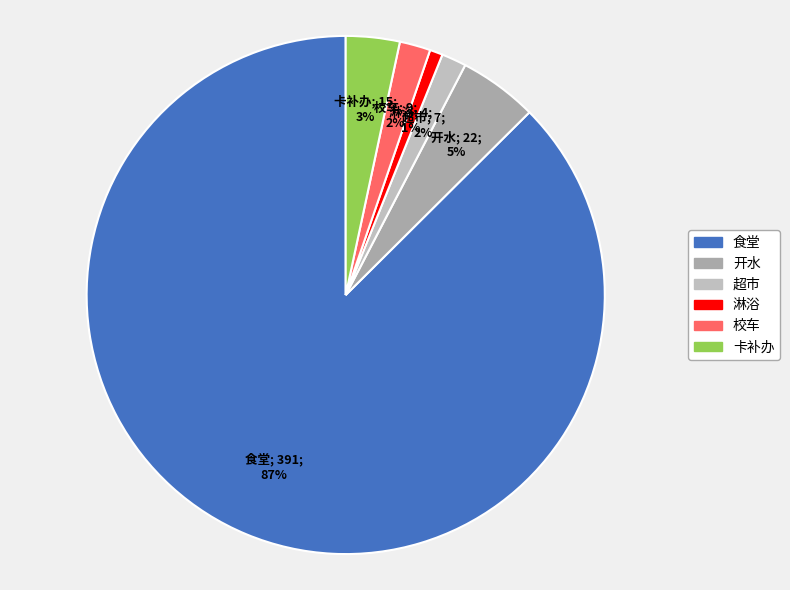

How many segments does this pie chart have?

6